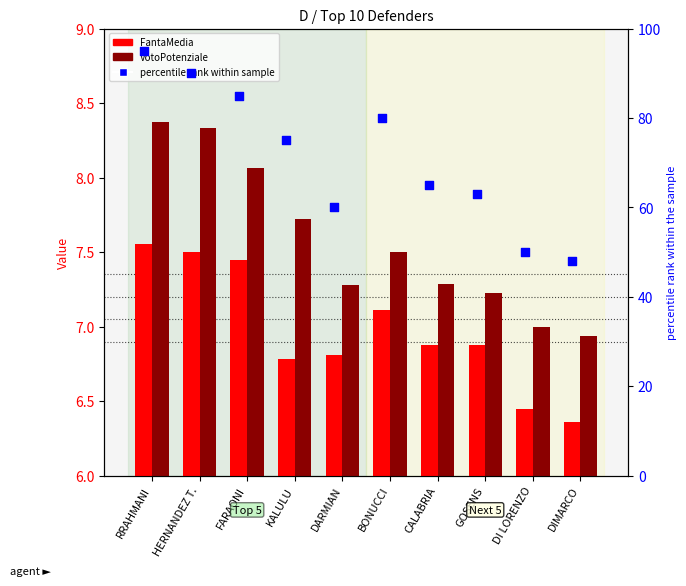

Which series reaches the maximum Y coordinate?

percentile rank within sample